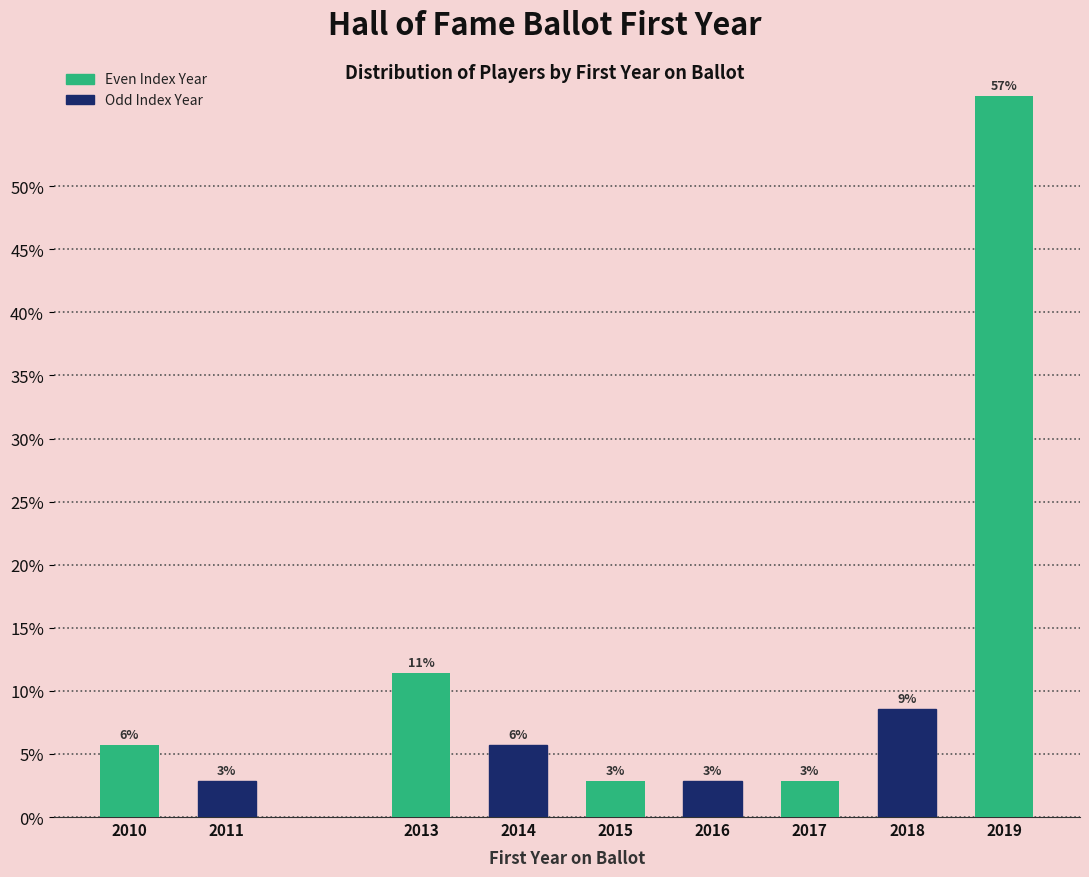

Does the chart contain any negative values?

No